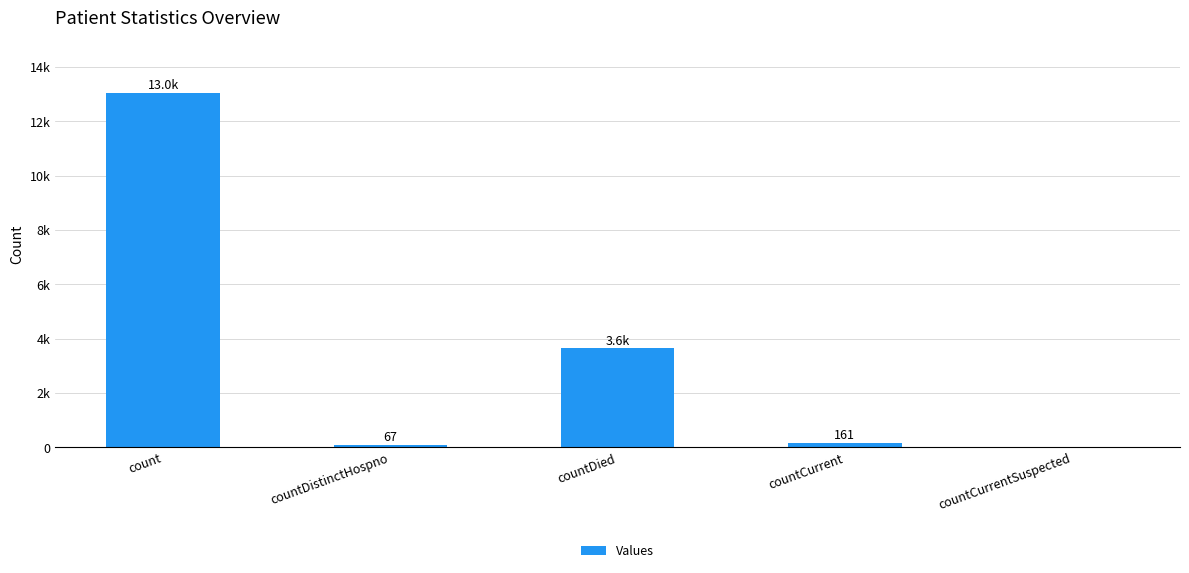

Which label corresponds to the largest value in the chart?

count